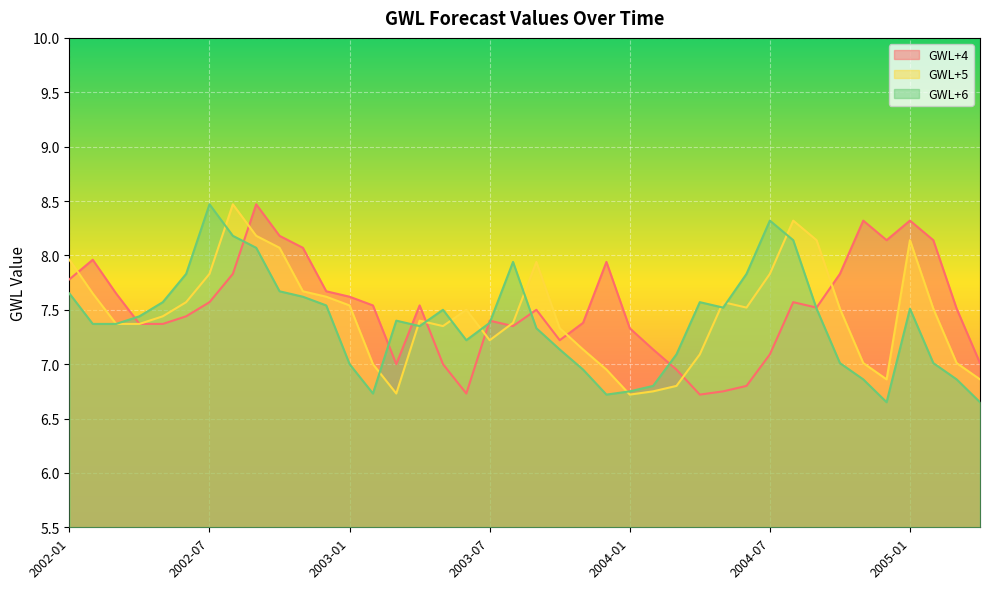

Which series has the largest total across all categories?

GWL+4